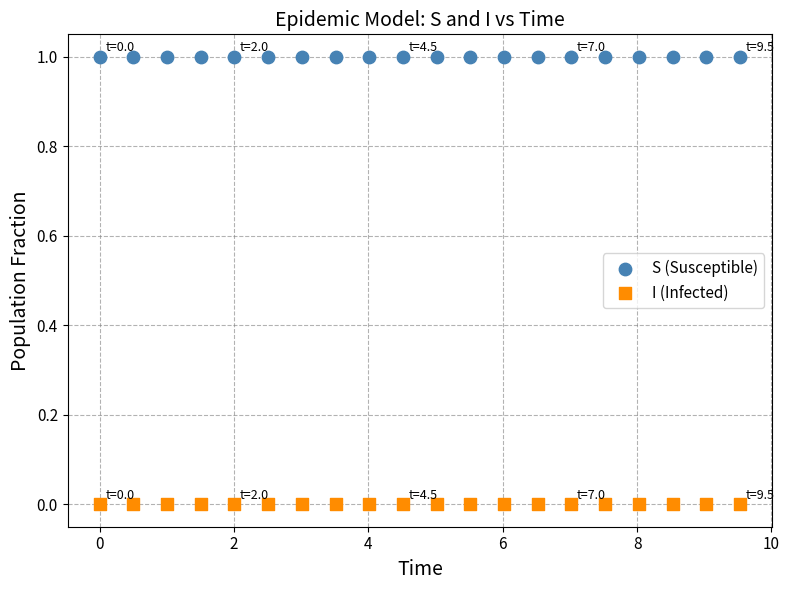

Which series contains the highest Y value?

S (Susceptible)